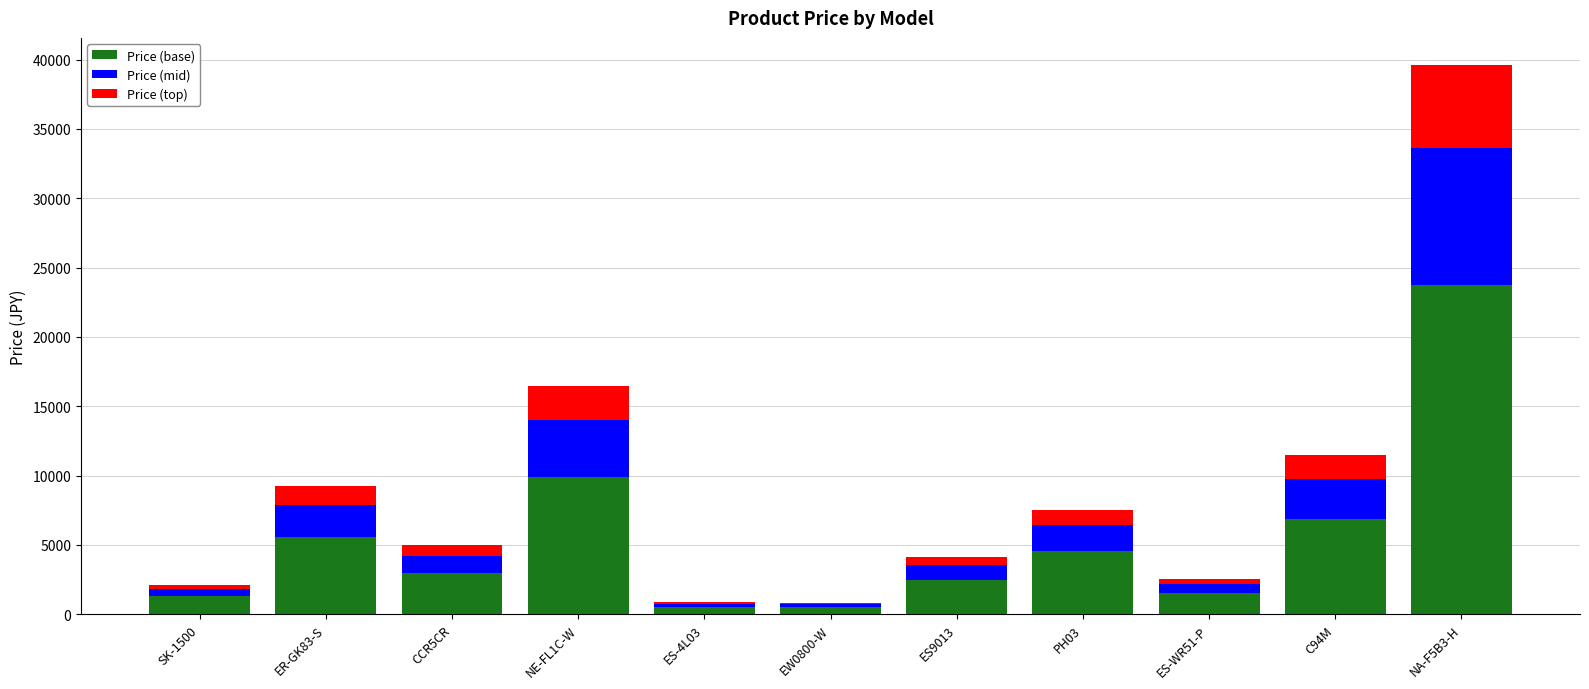

True or false: Price (base) has a value of 5550.0 at ER-GK83-S.

True